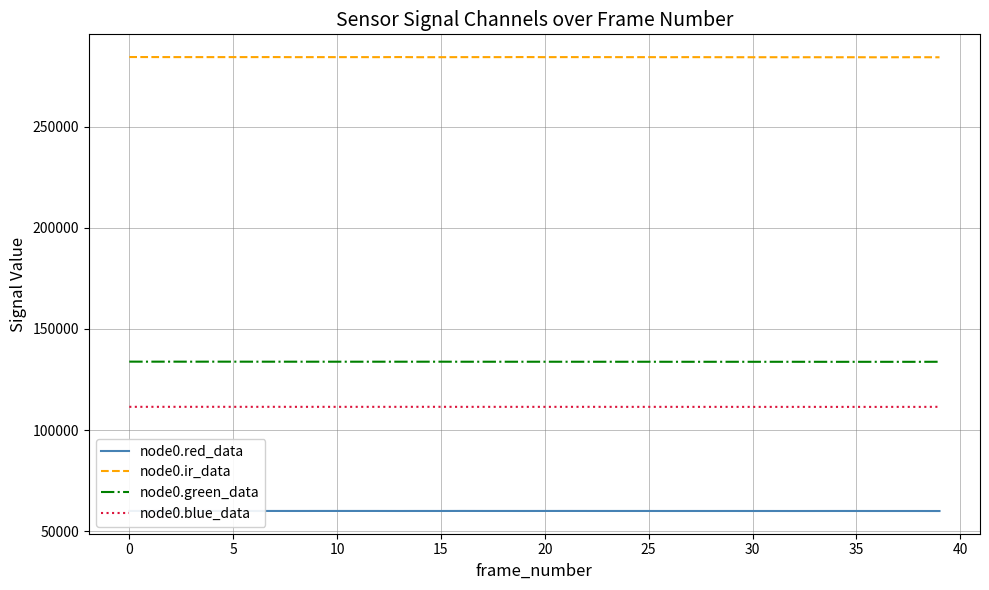

What is the maximum value shown in the chart?

284365